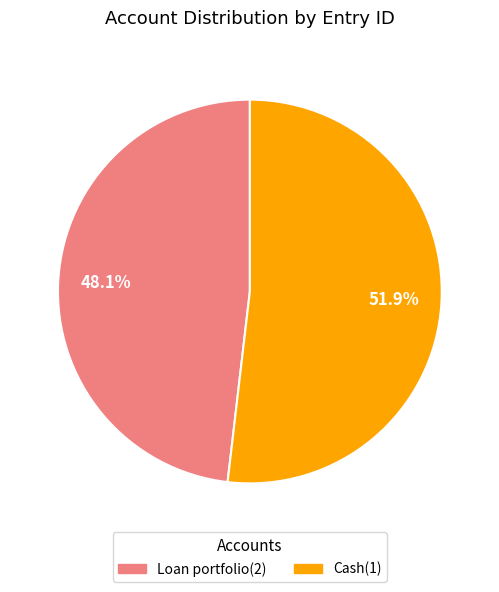

Count the number of slices in the pie.

2